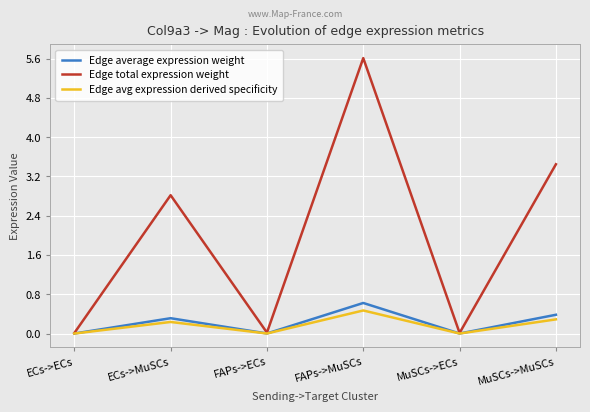

At how many categories does at least one series exceed 5?

1